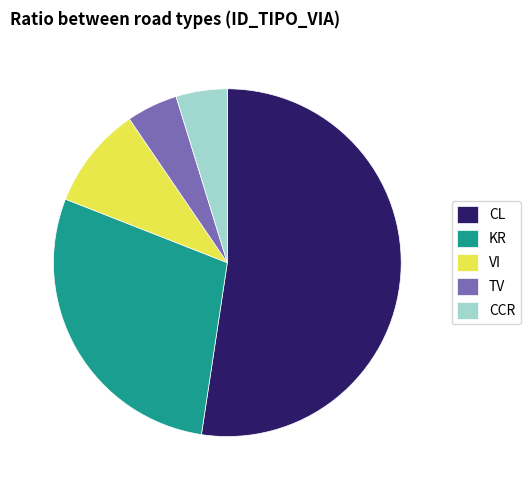

Approximately how many times larger is the value at VI compared to TV?

2.0